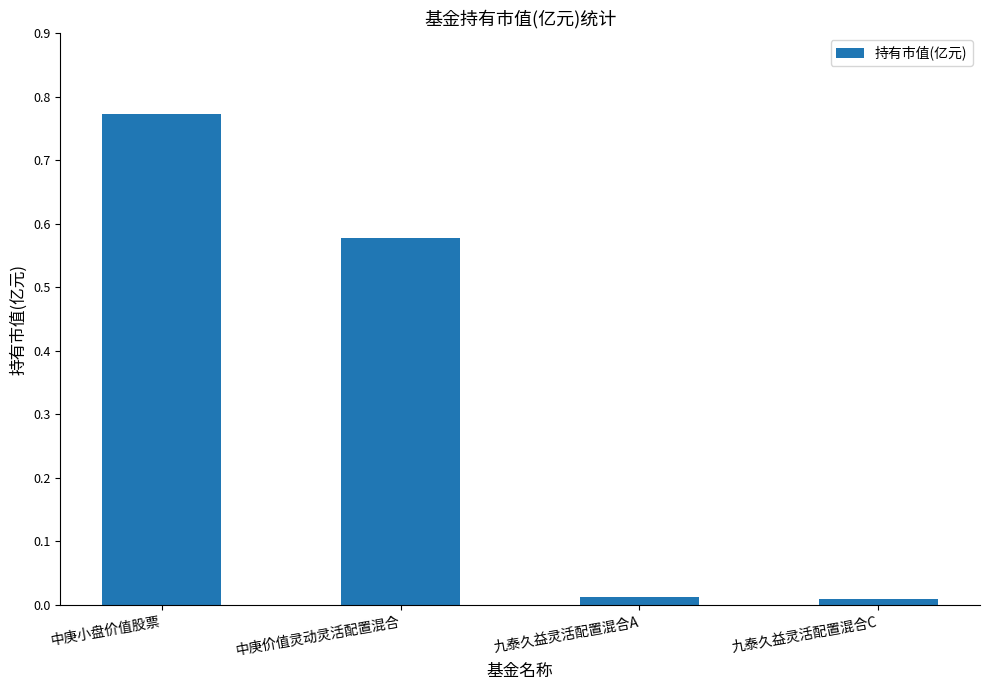

Is it true that the value at 中庚价值灵动灵活配置混合 is 0.3?

False